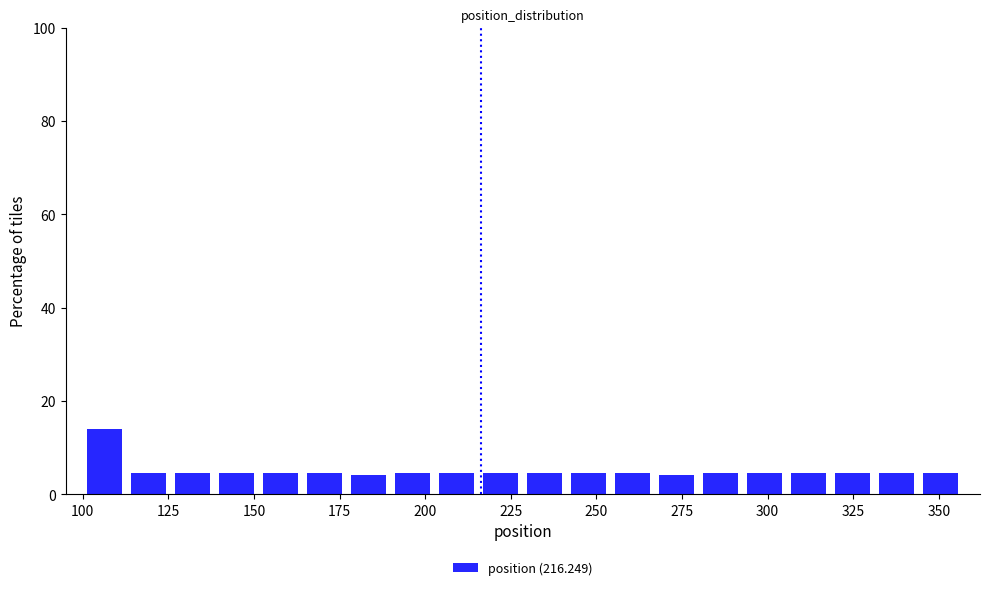

Around what value on the x-axis is the tallest bar? Give the approximate position of its centre, as read against the axis.

105